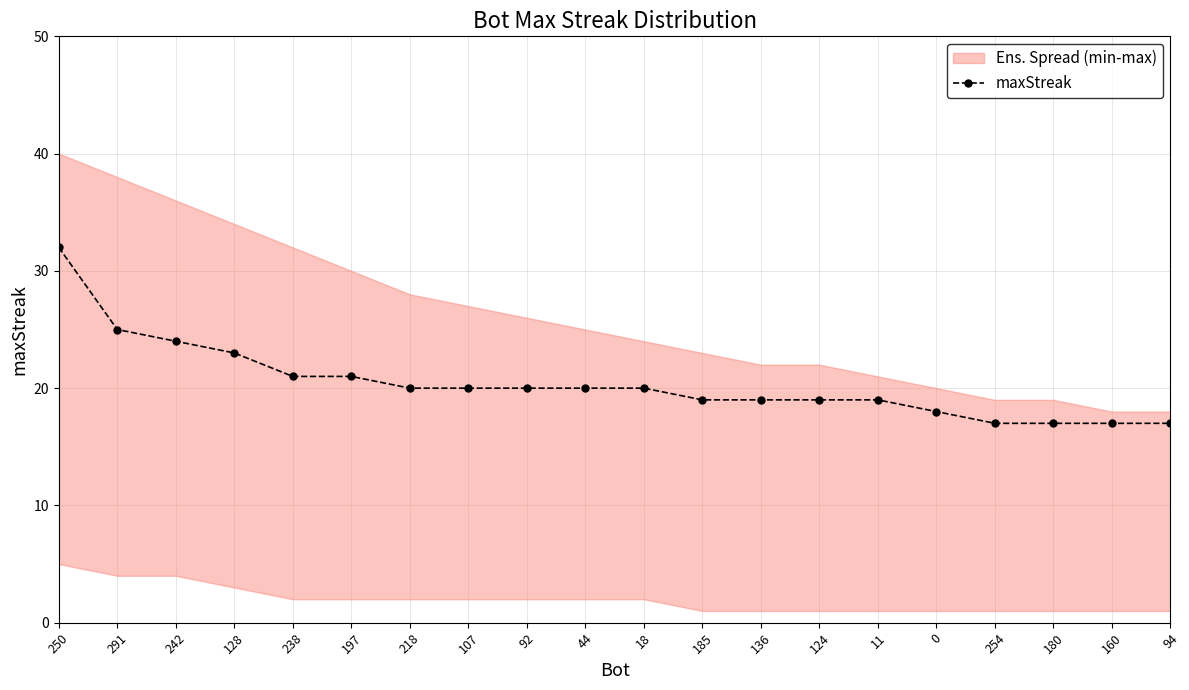

The value at 128 is 38. True or false?

False